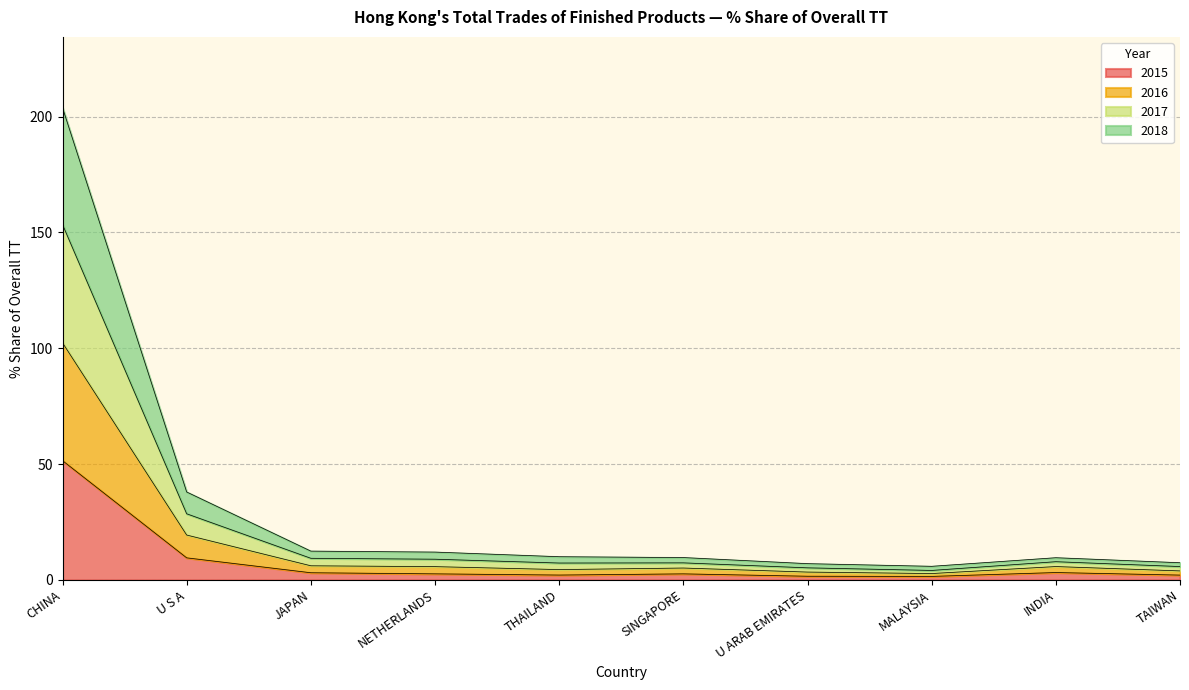

Which has a higher value, THAILAND or SINGAPORE?

SINGAPORE